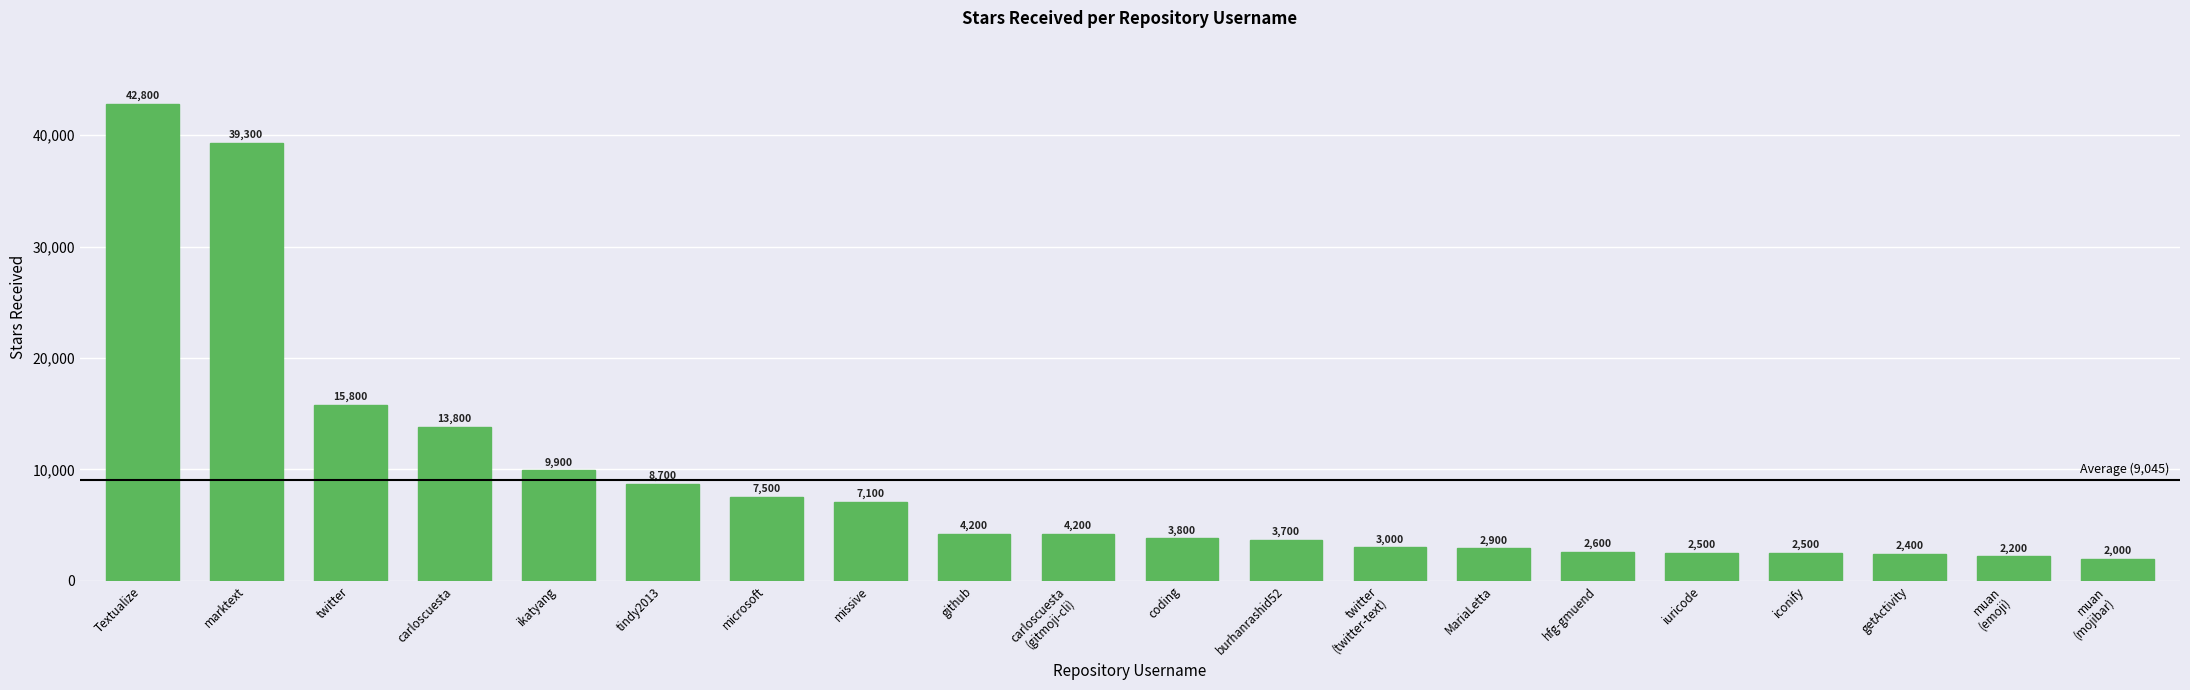

How many series are shown in this chart?

1